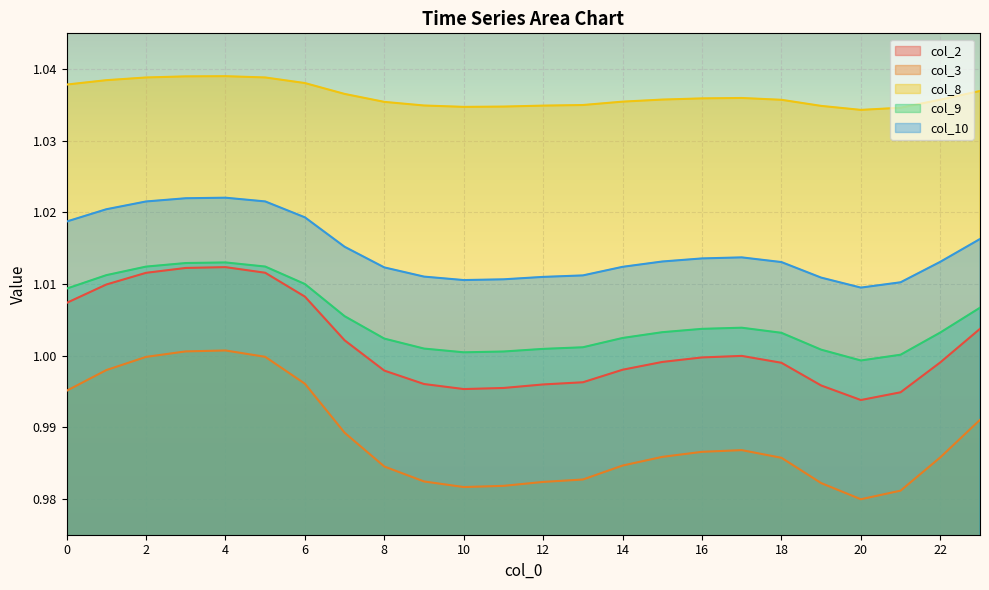

In col_8, how many points are higher than both neighbors (excluding endpoints)?

2